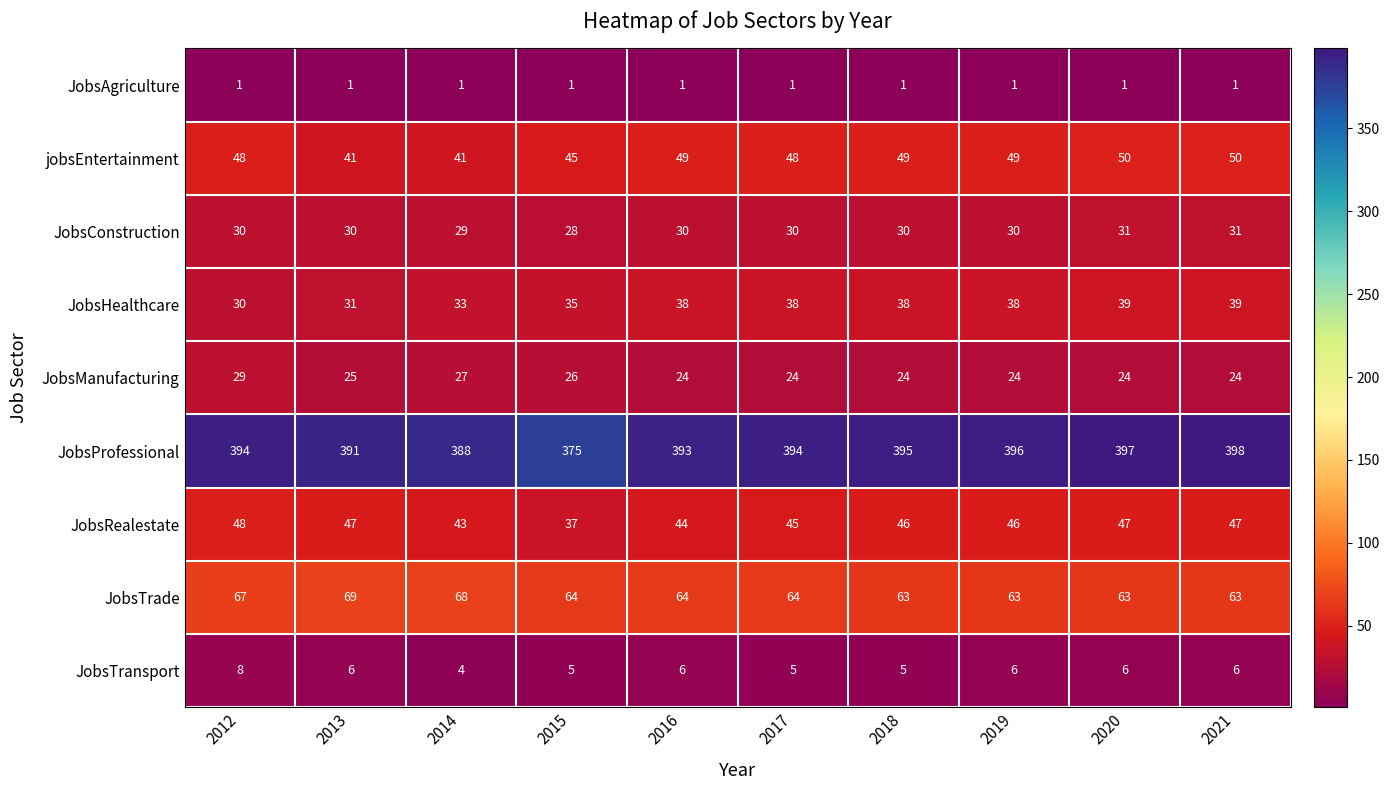

List the series in order of their peak value, highest first.

JobsProfessional, JobsTrade, jobsEntertainment, JobsRealestate, JobsHealthcare, JobsConstruction, JobsManufacturing, JobsTransport, JobsAgriculture